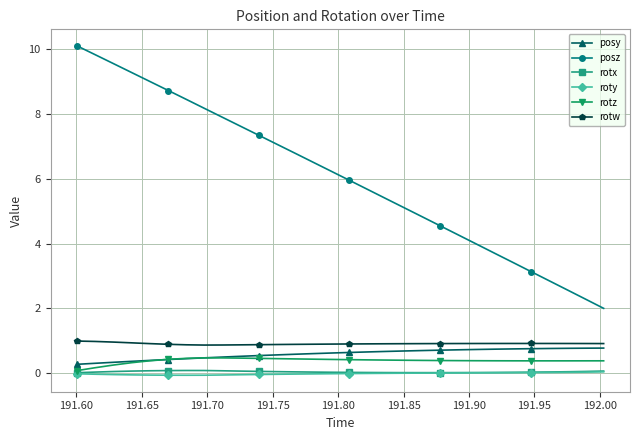

Which series has the widest spread of values?

posz